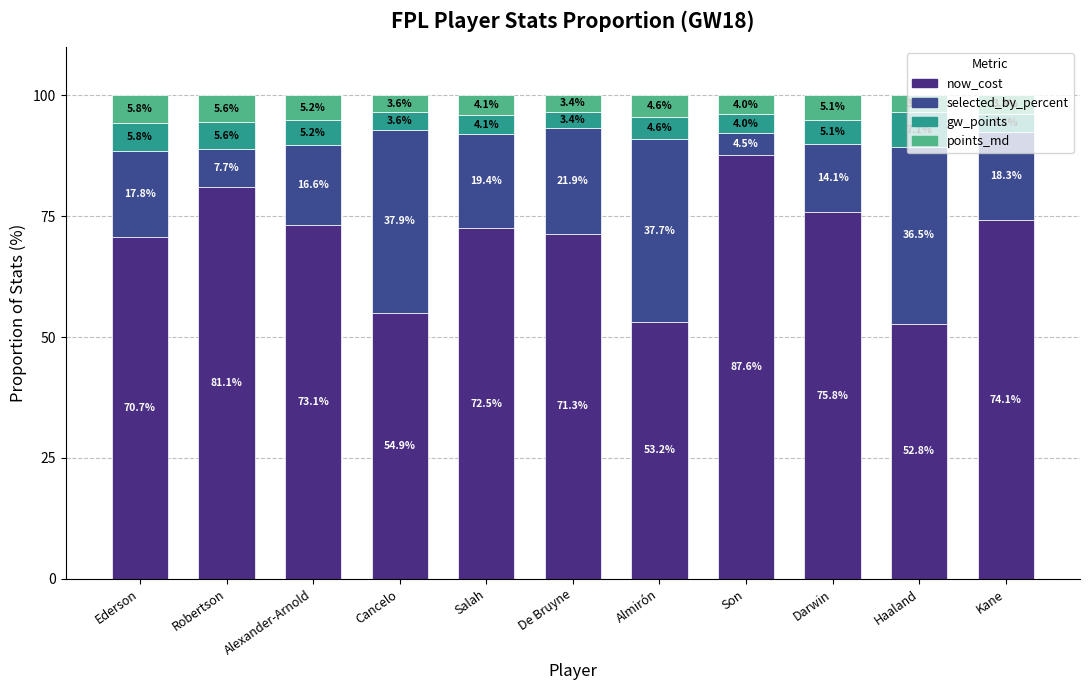

What is the label of the 2nd bar from the left?

Robertson